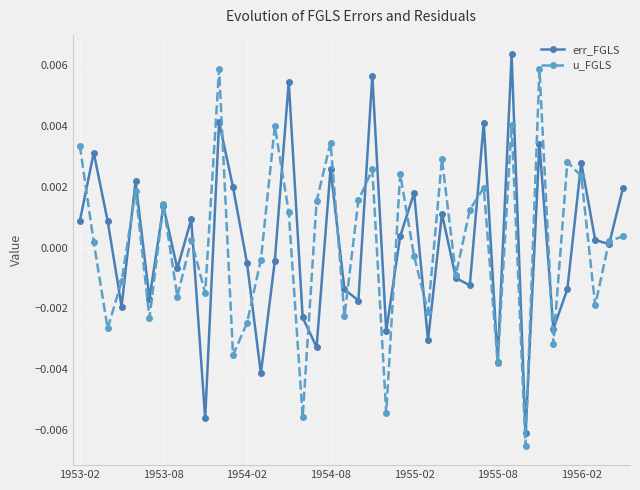

In err_FGLS, how many points are lower than both neighbors (excluding endpoints)?

14